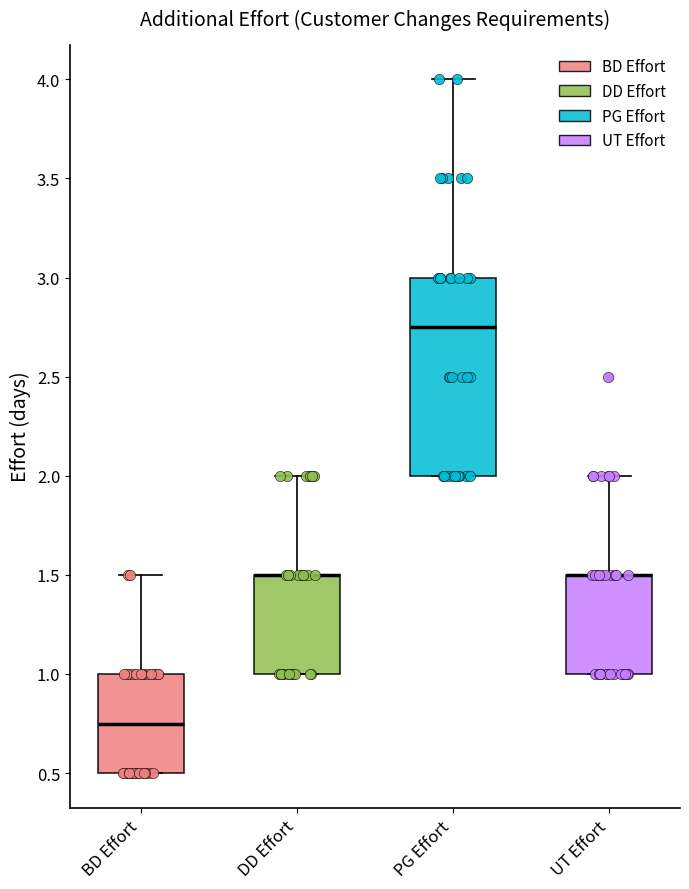

Where is the lower edge of the box for PG Effort on the y-axis? The values are not printed on the chart, so give them approximately, as read against the axis.

2.00